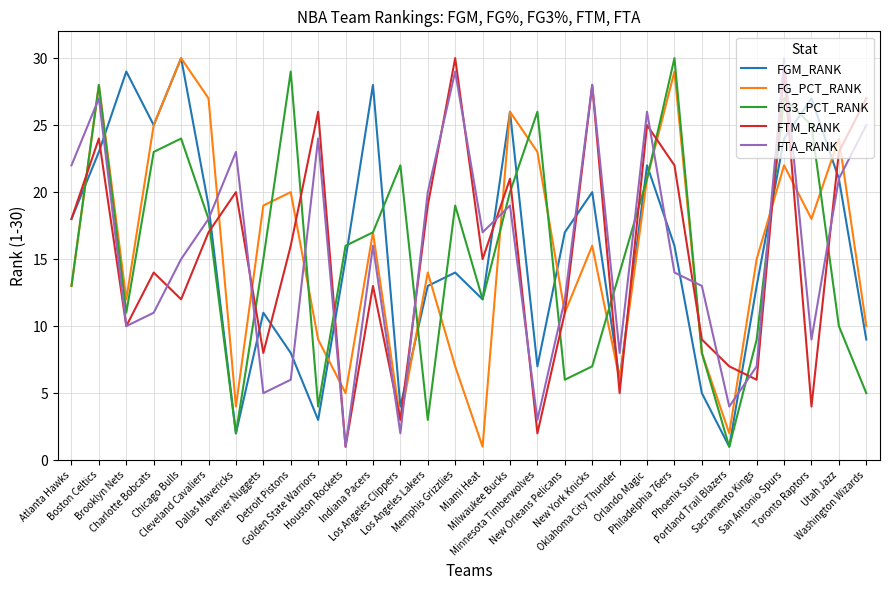

The value of FG_PCT_RANK at Los Angeles Clippers is 1. True or false?

False